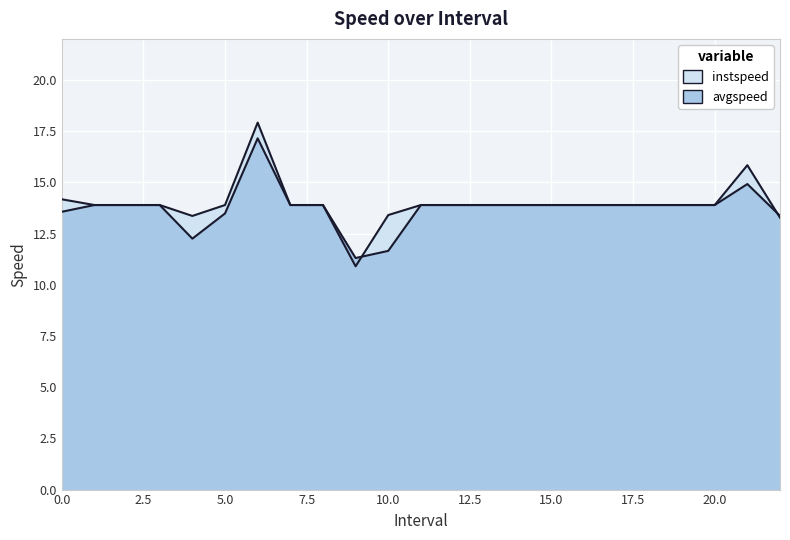

Where is avgspeed nearest to the value 14?

1.0